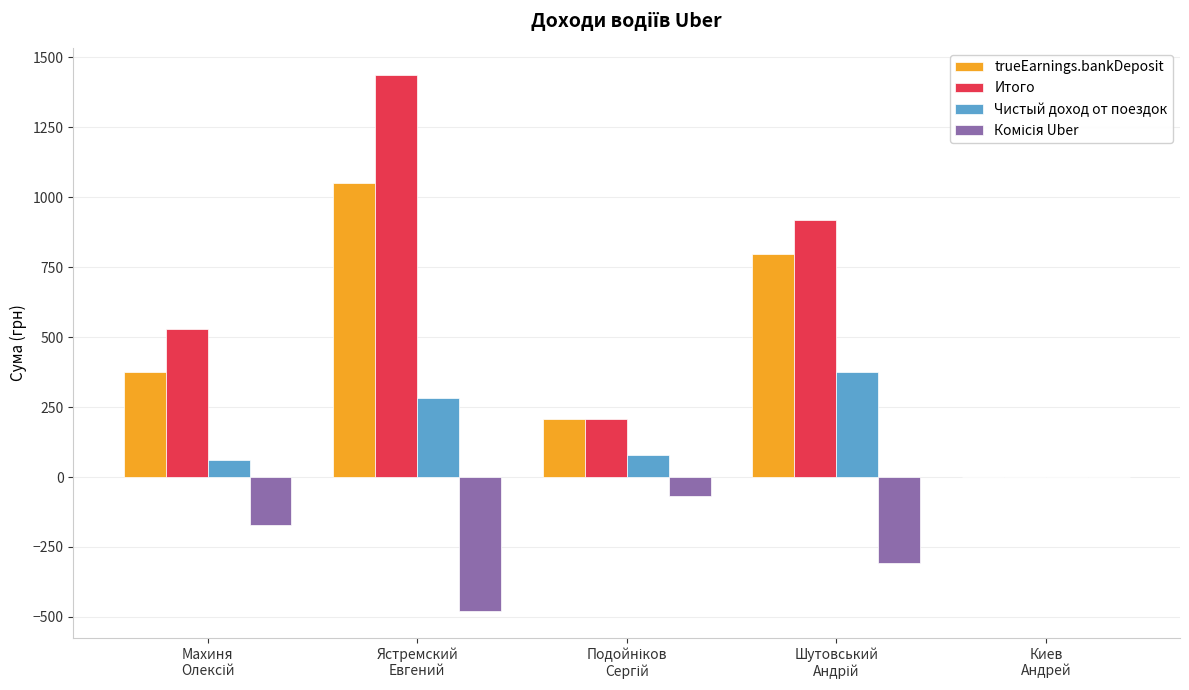

Which series has the largest total across all categories?

Итого